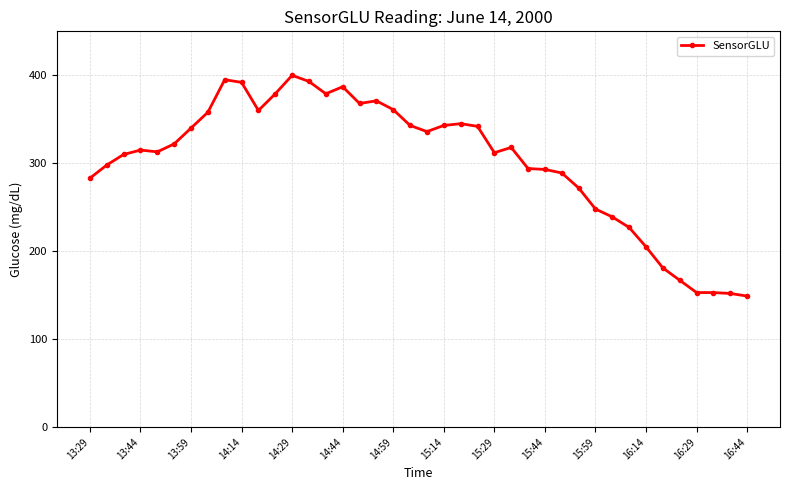

What is the minimum value shown in the chart?

149